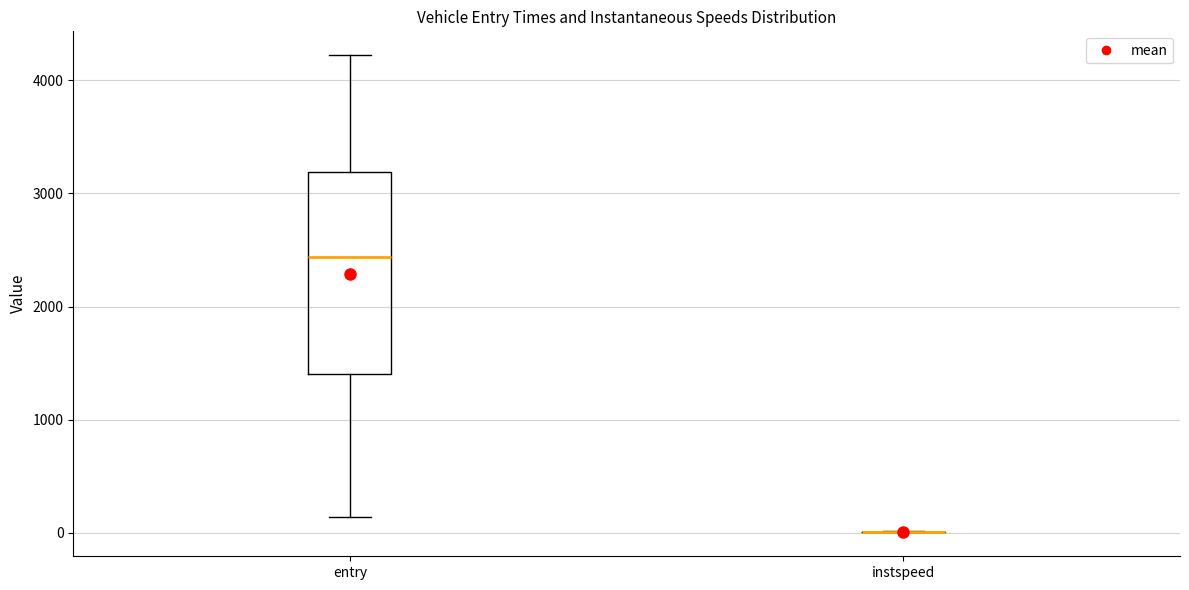

Where does the lower whisker of the box for entry end on the y-axis? The values are not printed on the chart, so give them approximately, as read against the axis.

100